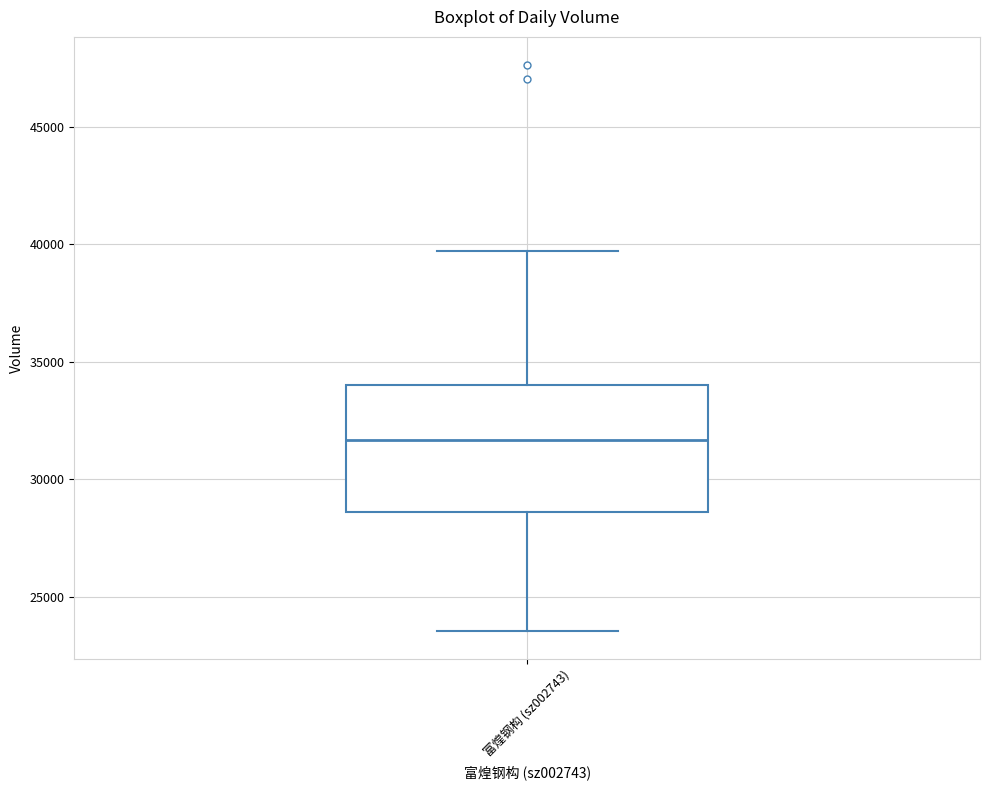

Transcribe this box plot: give where the median line is, the range the box spans, and where the two whiskers end, as read against the y-axis. The values are not printed on the chart, so give them approximately, as read against the axis.

median 31500, box 28500 to 34000, whiskers 23500 to 39500